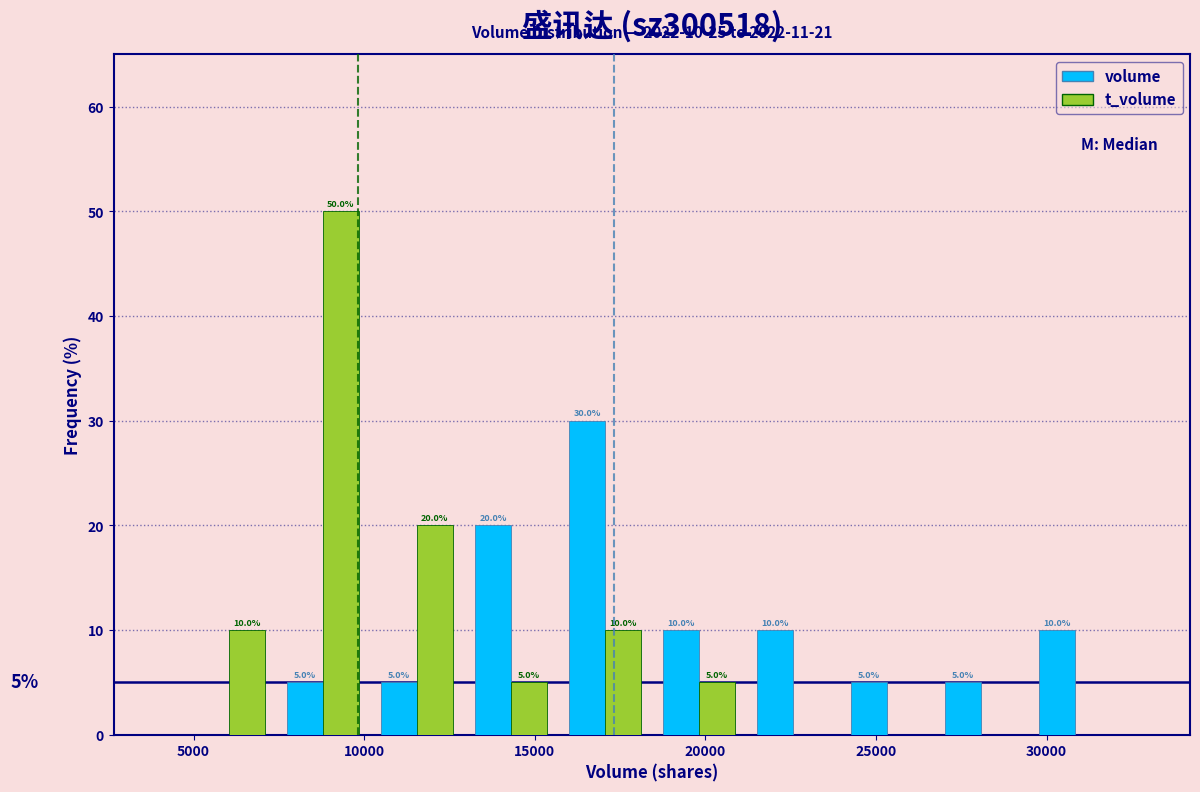

In the volume series, which range on the x-axis has the tallest bar?

15500 to 18500